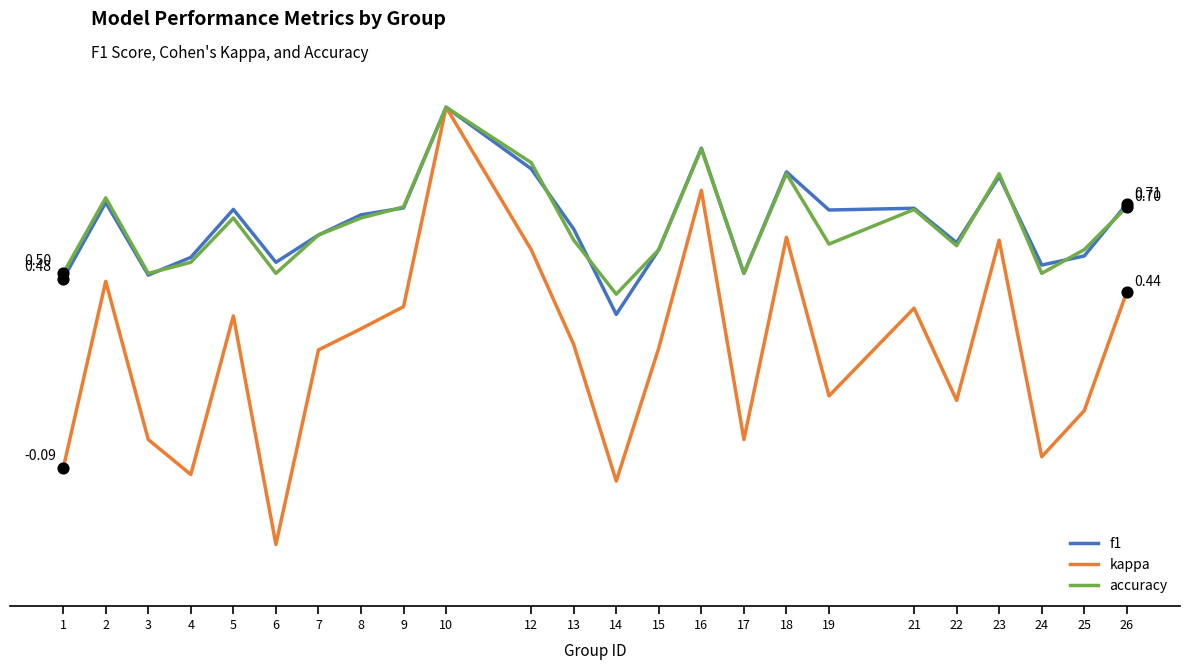

What are all the series names shown in the legend?

f1, kappa, accuracy